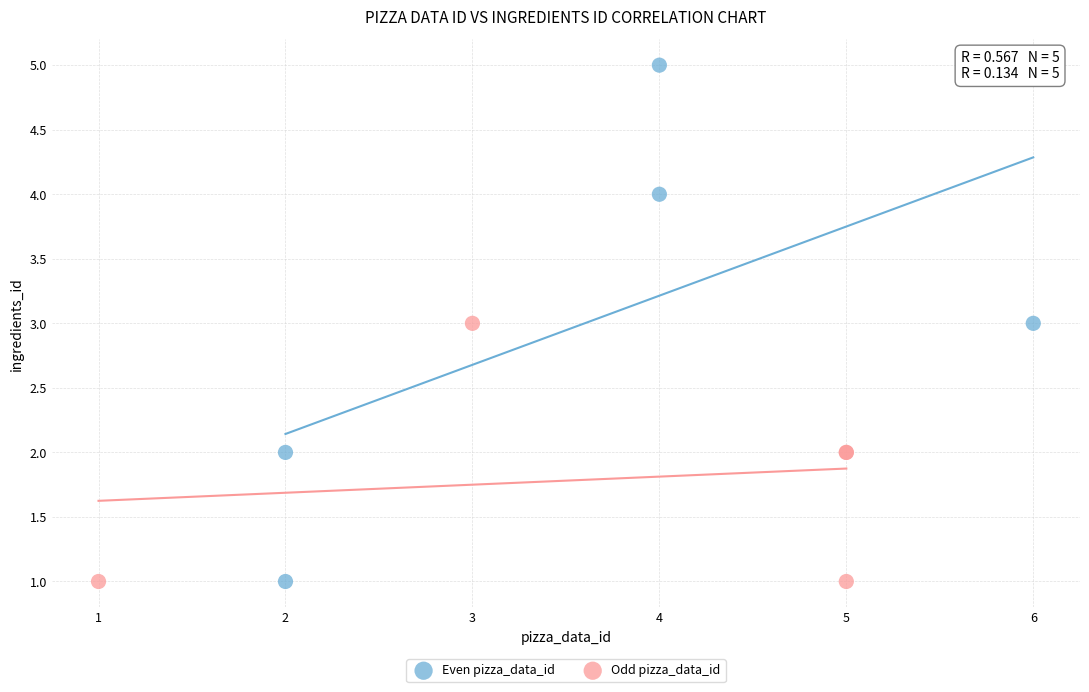

Which series has the widest spread of Y values?

Even pizza_data_id